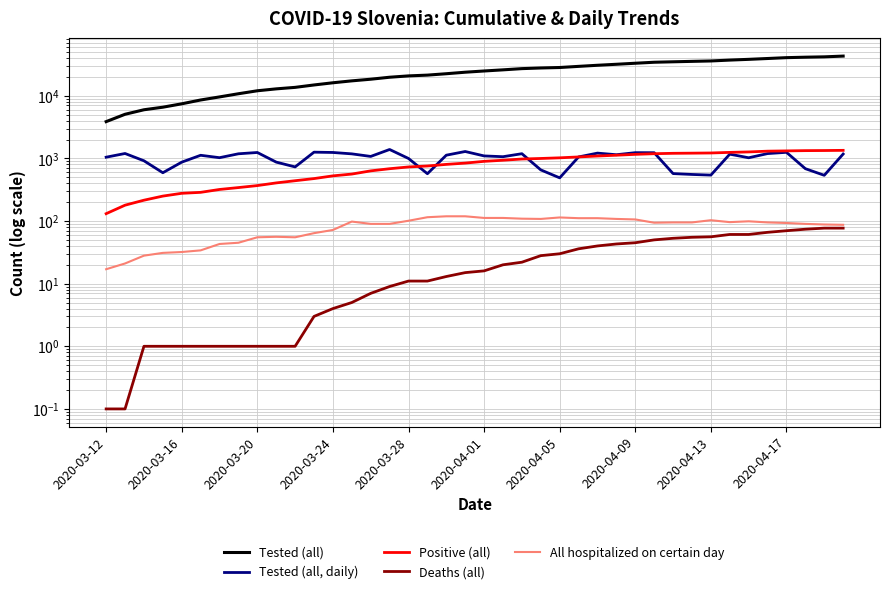

What is the average value of the All hospitalized on certain day series?

82.8